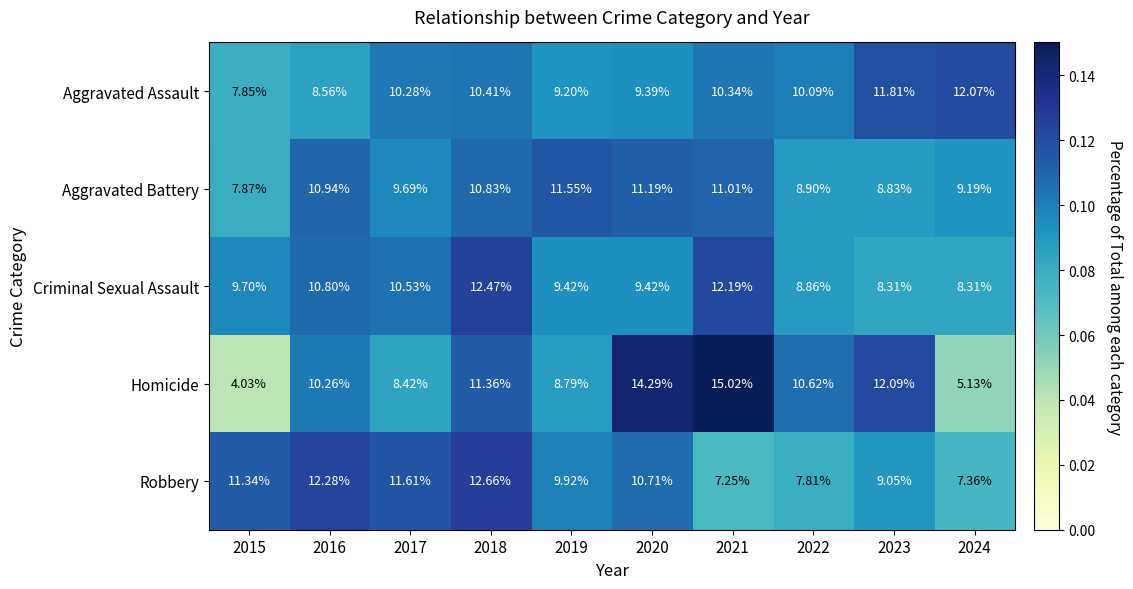

Which series changed the most between 2015 and 2019?

Homicide